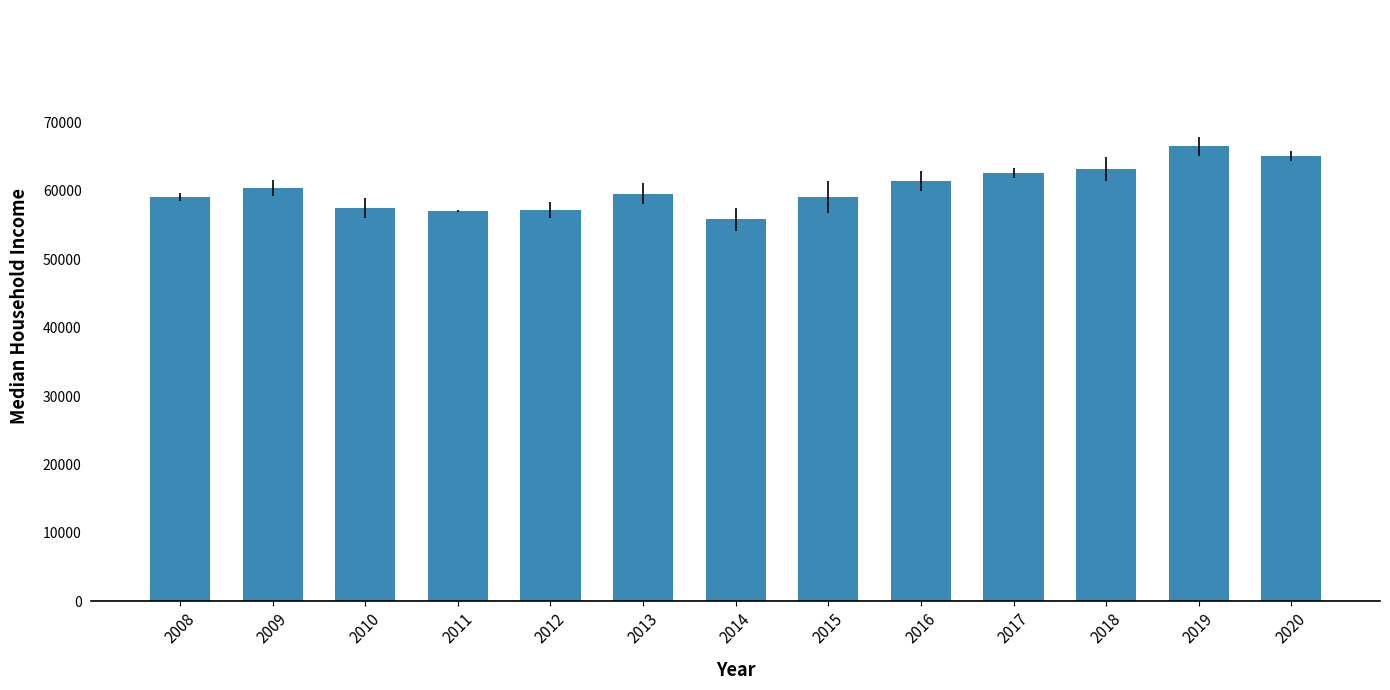

Between 2008 and 2016, which is larger?

2016